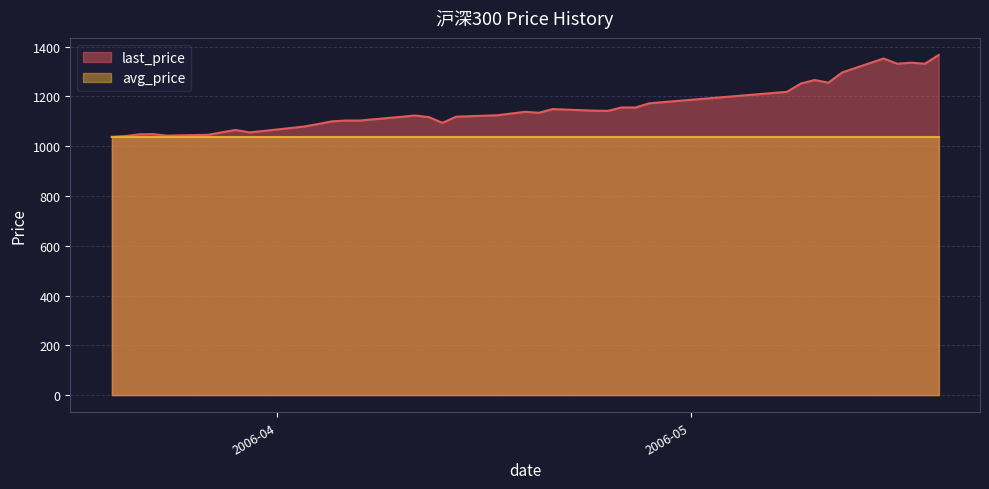

What is the change in value from 2006-03-27 to 2006-04-13?

+48.1